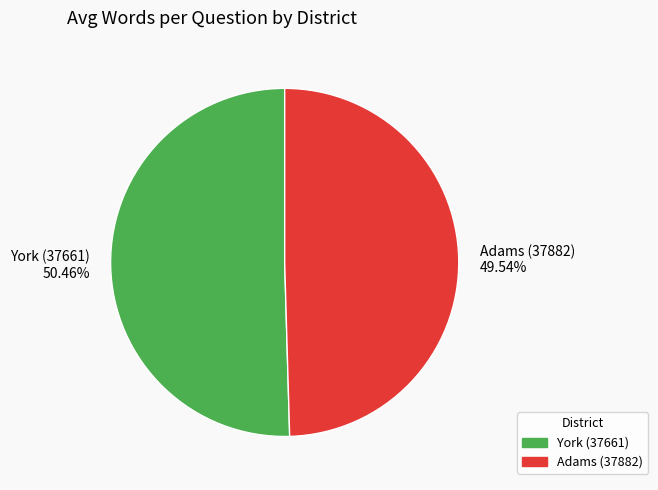

Which has a higher value, Adams (37882) or York (37661)?

York (37661)